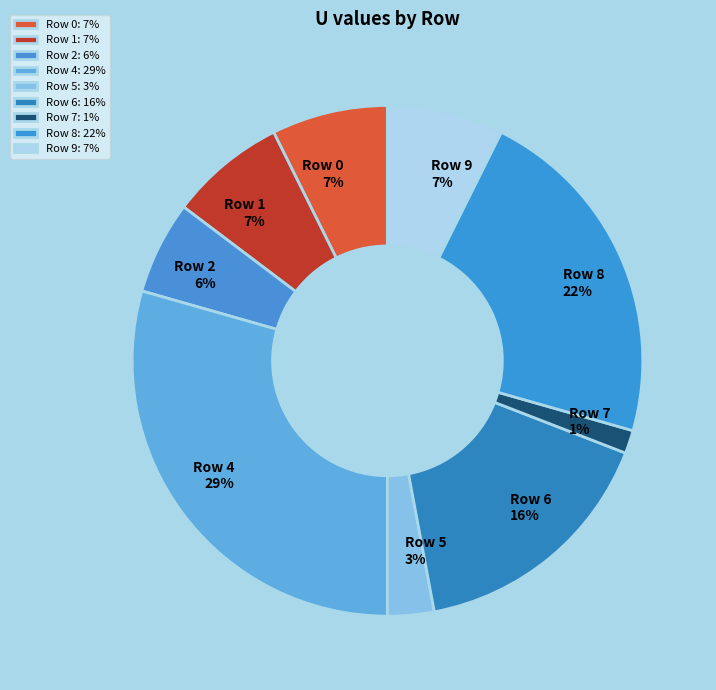

How many slices are in this pie chart?

9